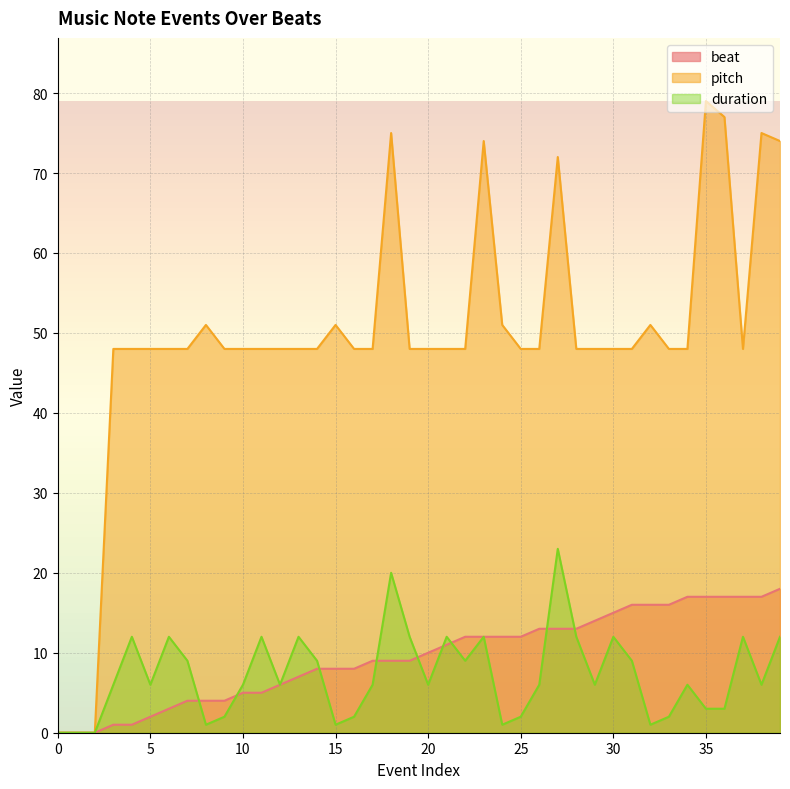

What is the greatest value displayed?

79